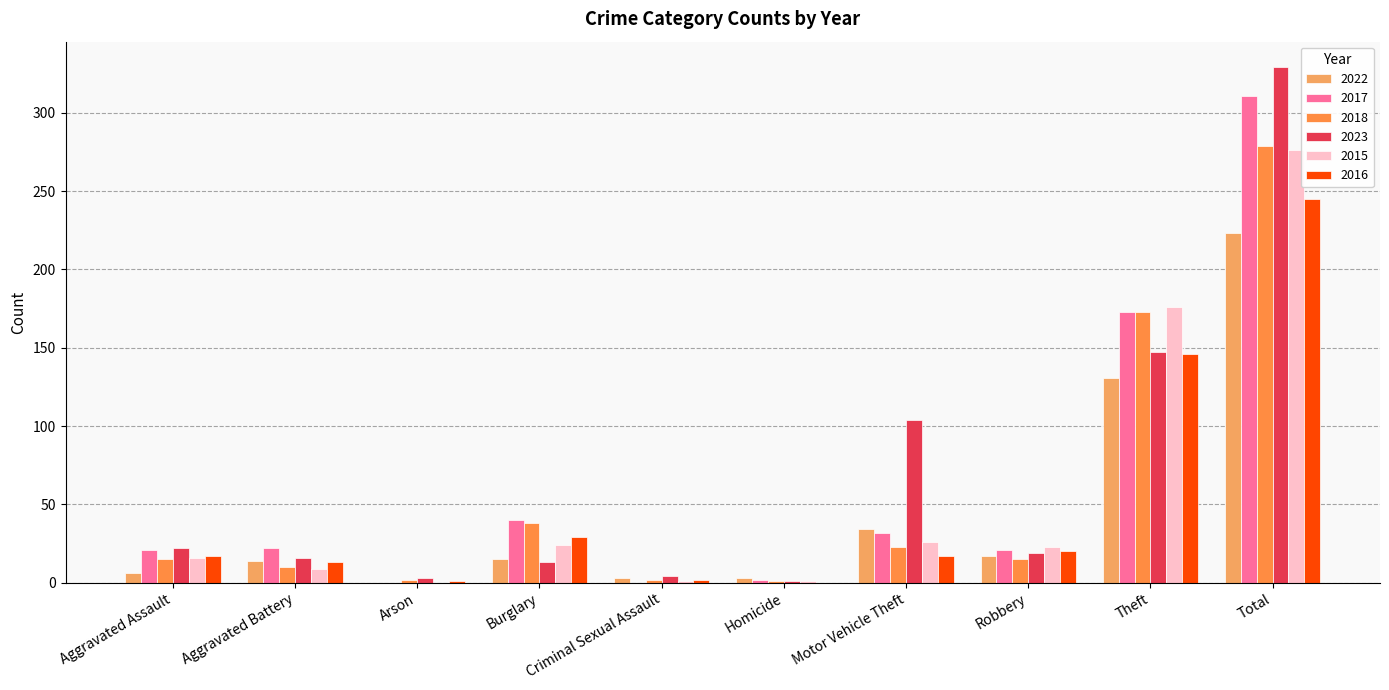

How many groups of bars are there?

10